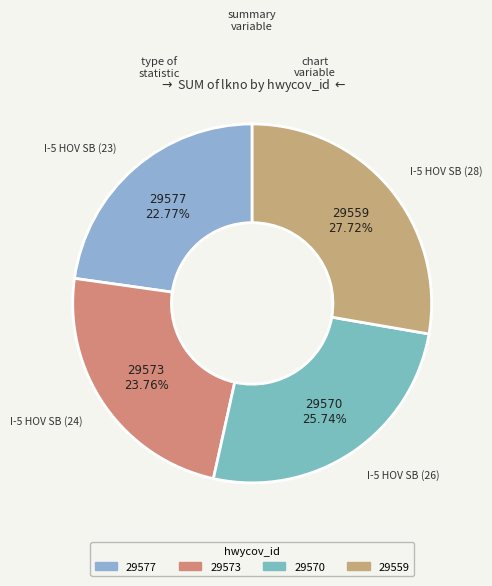

What percentage is the 29577 slice, to the nearest percent?

23%